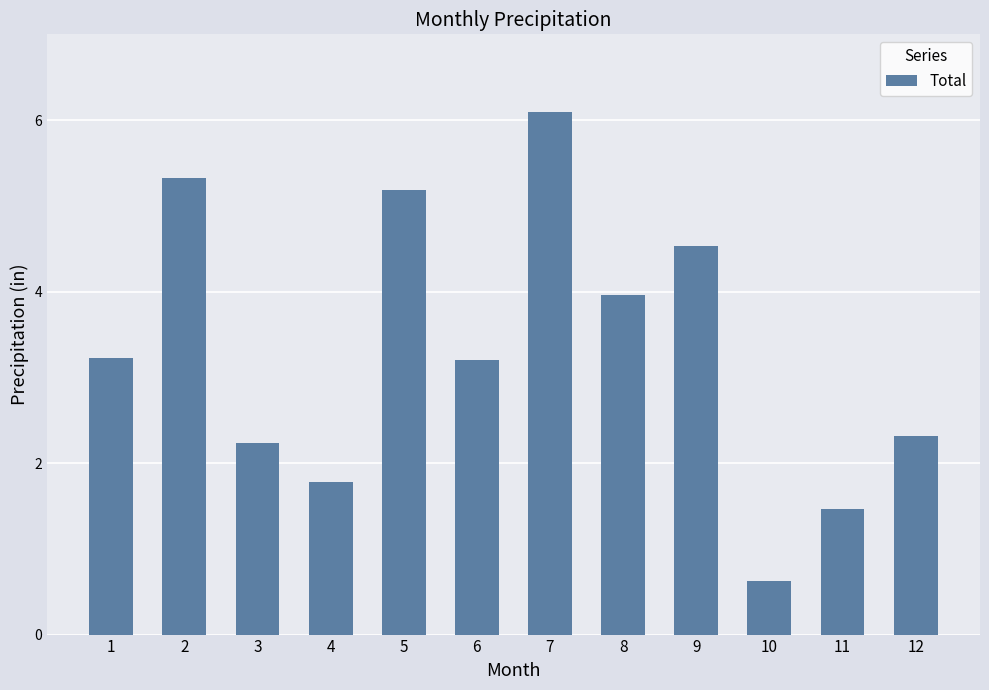

Reading left to right, list all the values displayed in this chart.

1=3.2	2=5.3	3=2.2	4=1.8	5=5.2	6=3.2	7=6.1	8=4.0	9=4.5	10=0.6	11=1.5	12=2.3